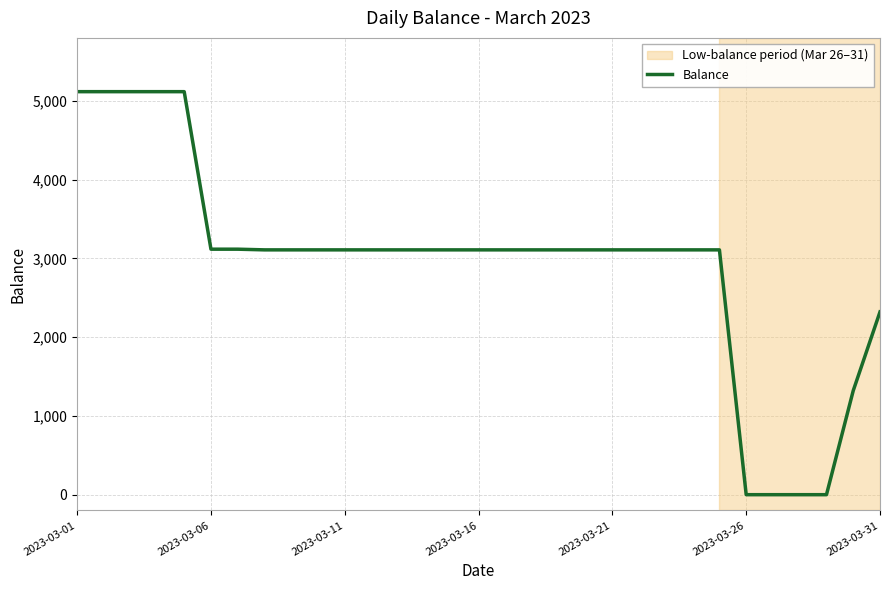

What is the greatest value displayed?

5117.2